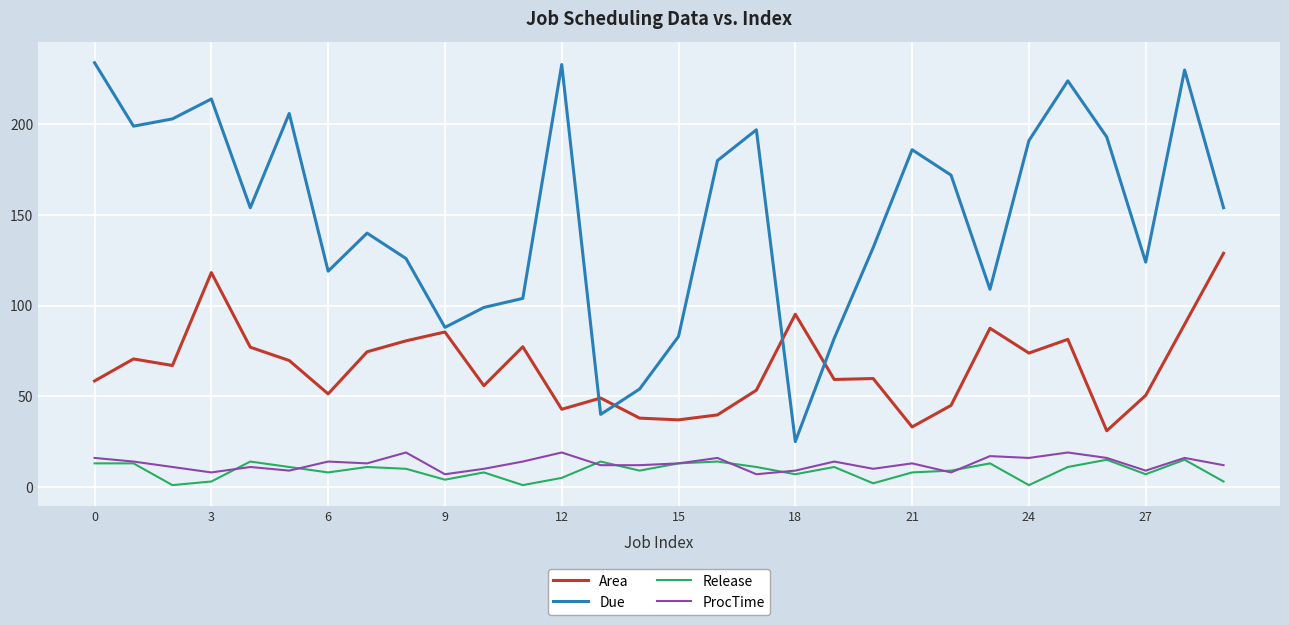

What is the difference between the maximum and second lowest values in the Due series?

194.0